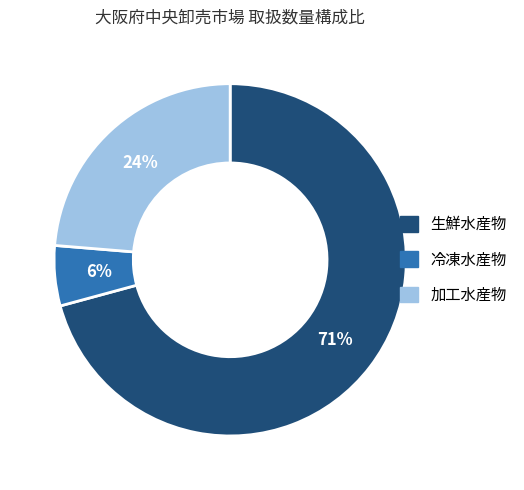

Is there a majority slice in this chart?

Yes